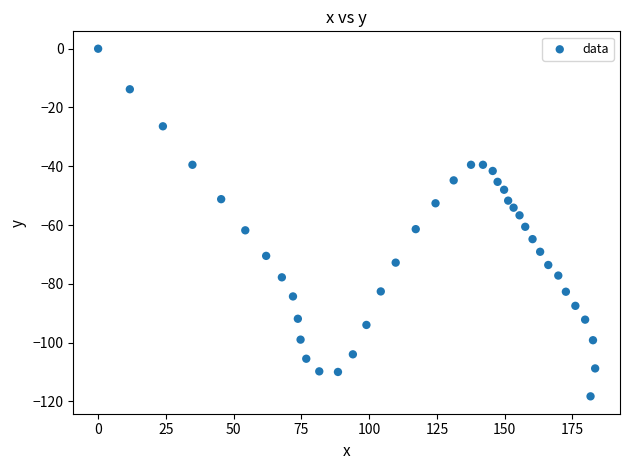

What is the range of Y values (max minus min)?

118.3